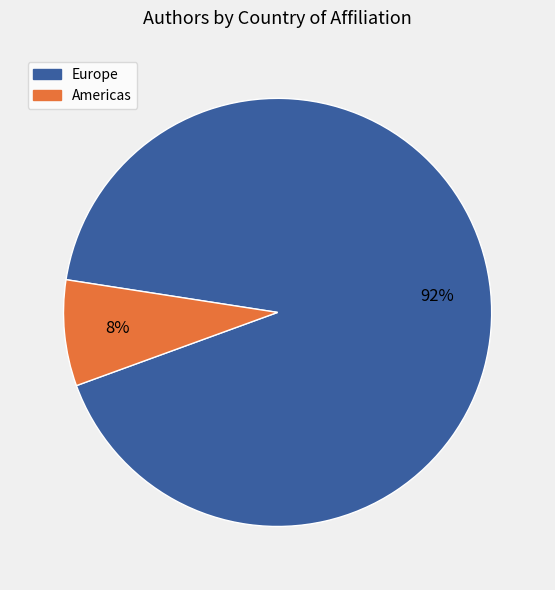

To the nearest percent, what is the average slice percentage?

50%